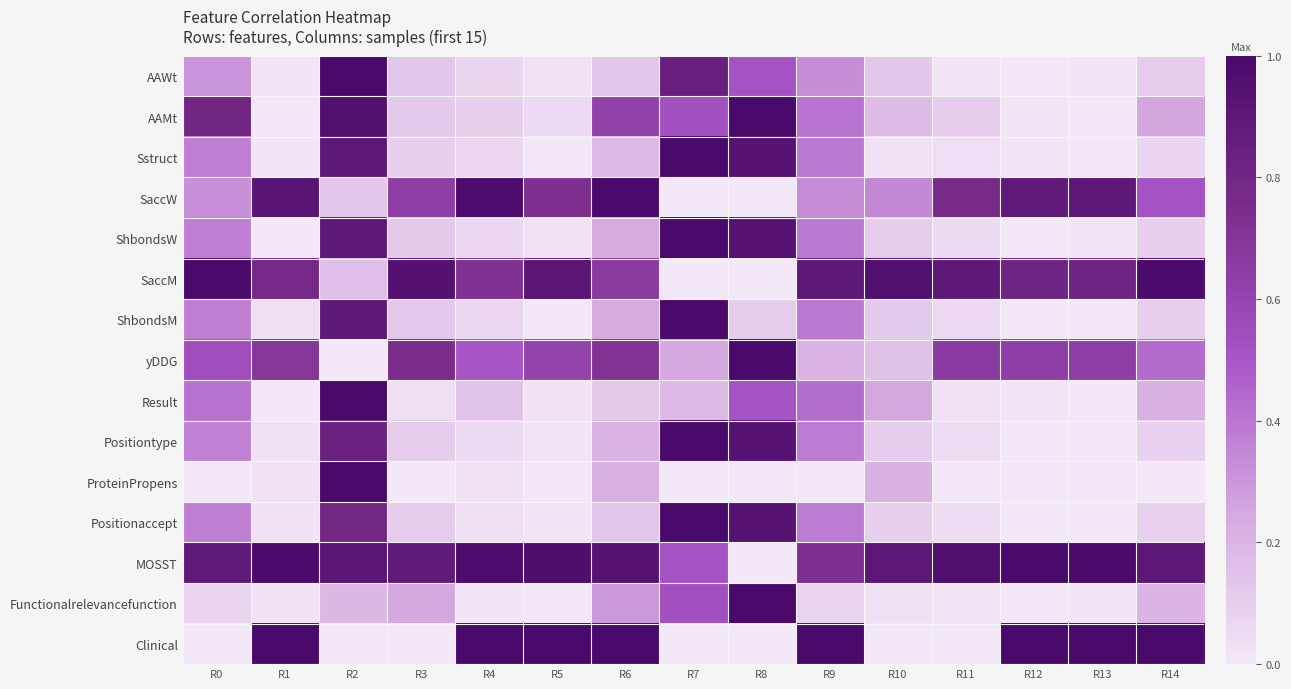

At how many categories does at least one series exceed 0?

15